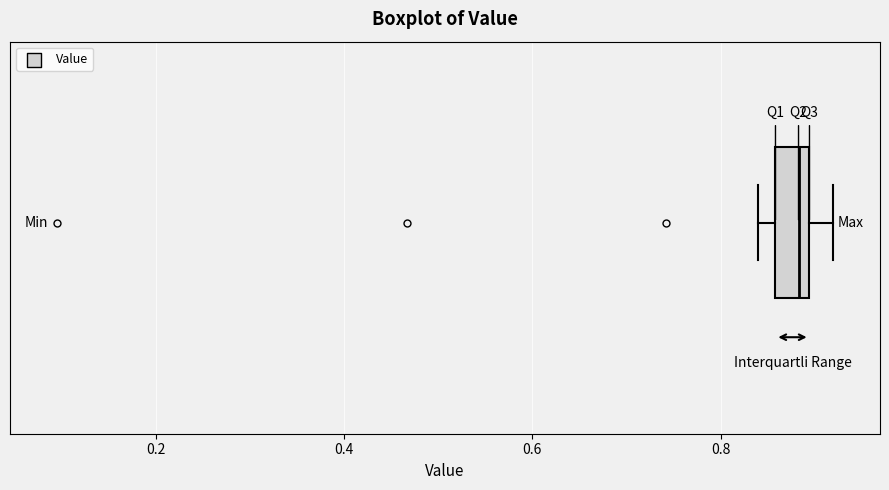

Where does the median line of the box sit on the x-axis? The values are not printed on the chart, so give them approximately, as read against the axis.

0.88